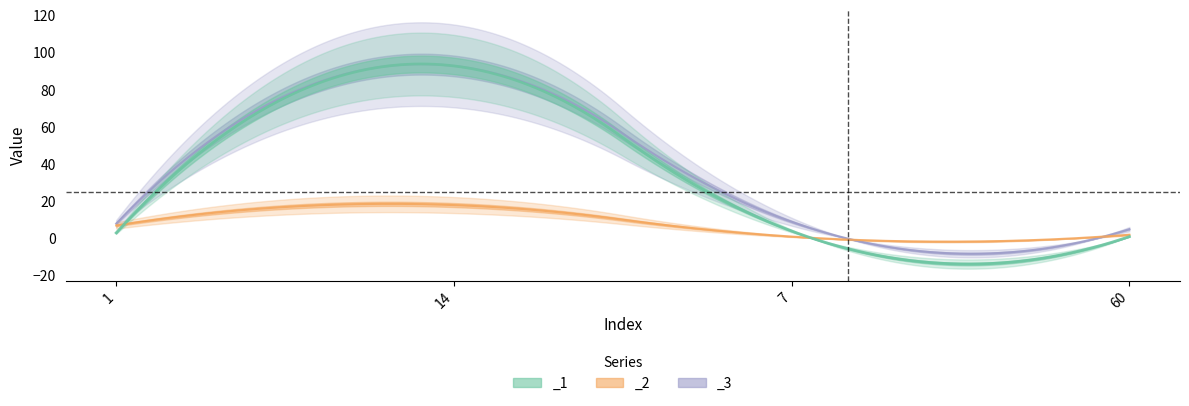

Is this an area chart (filled region under the line)?

No